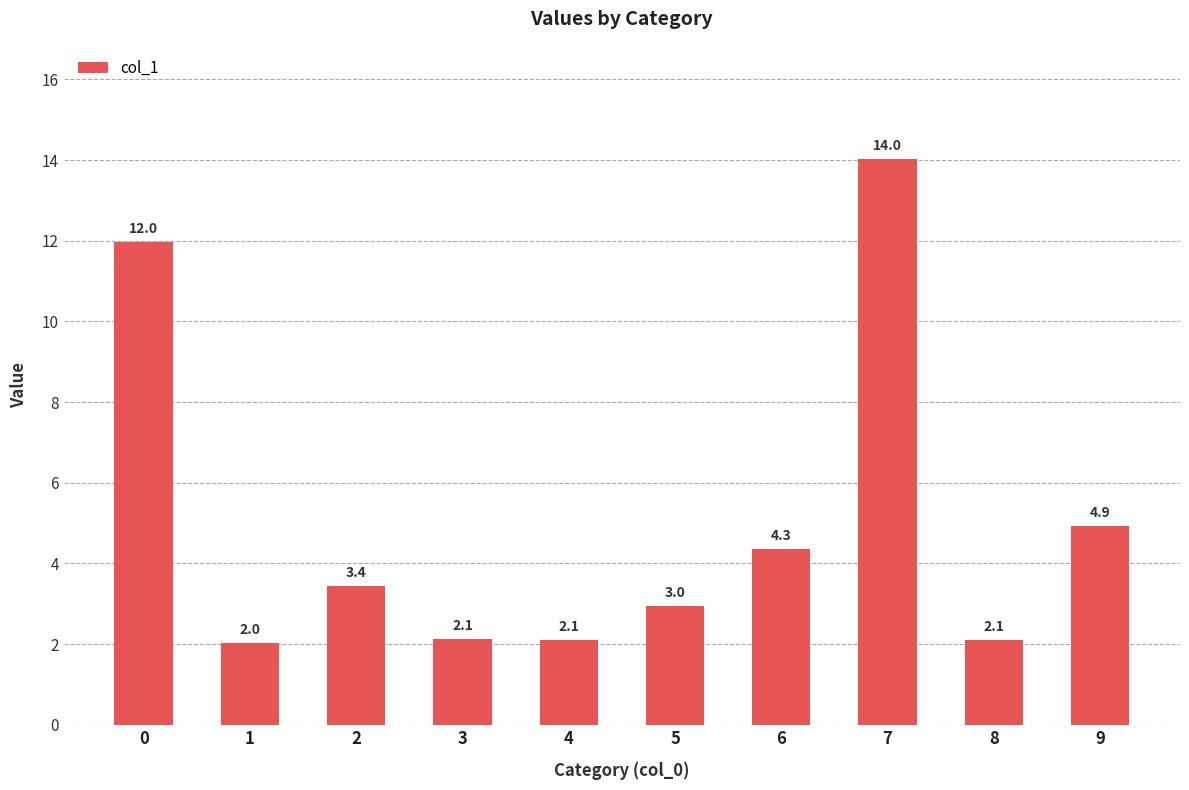

What is the difference between the maximum and second lowest values?

11.9